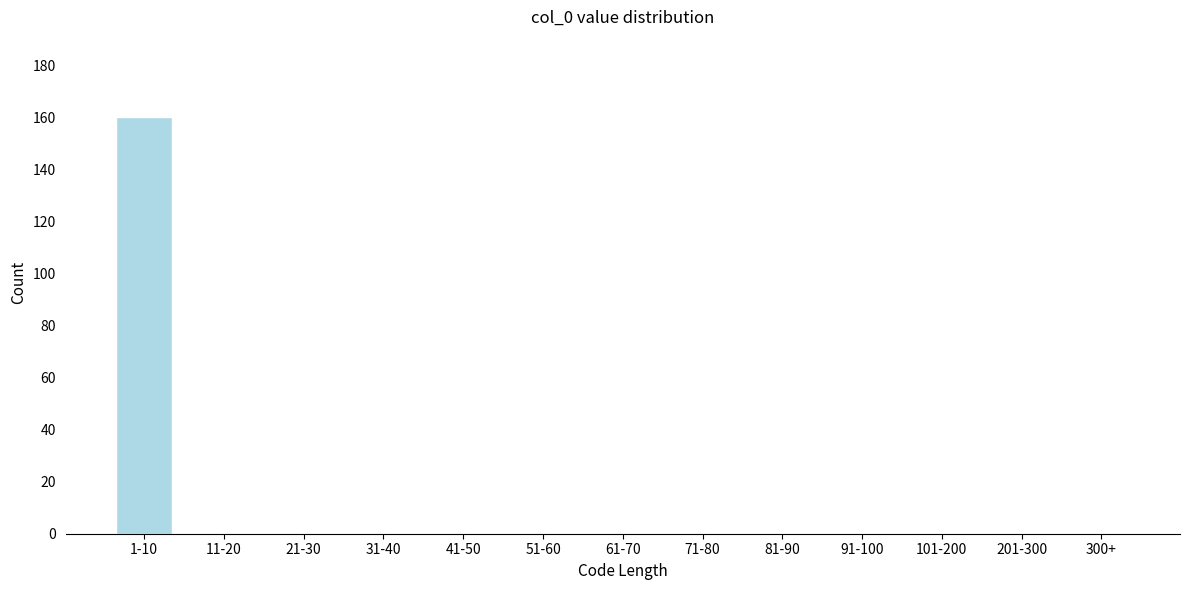

Reading left to right, what are all the values shown in this chart?

1-10=160	11-20=0	21-30=0	31-40=0	41-50=0	51-60=0	61-70=0	71-80=0	81-90=0	91-100=0	101-200=0	201-300=0	300+=0